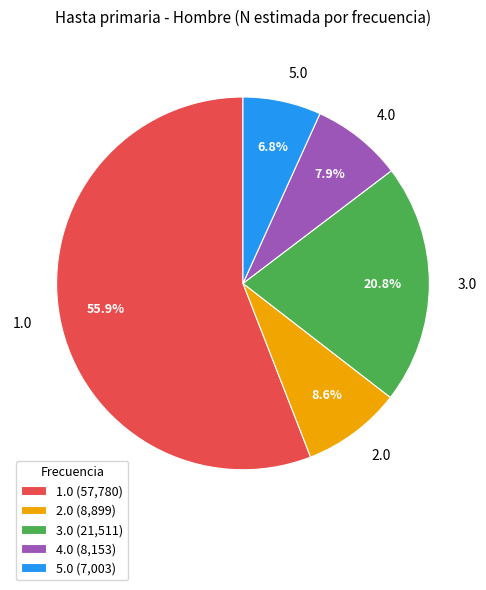

What is the largest slice in the pie chart?

1.0